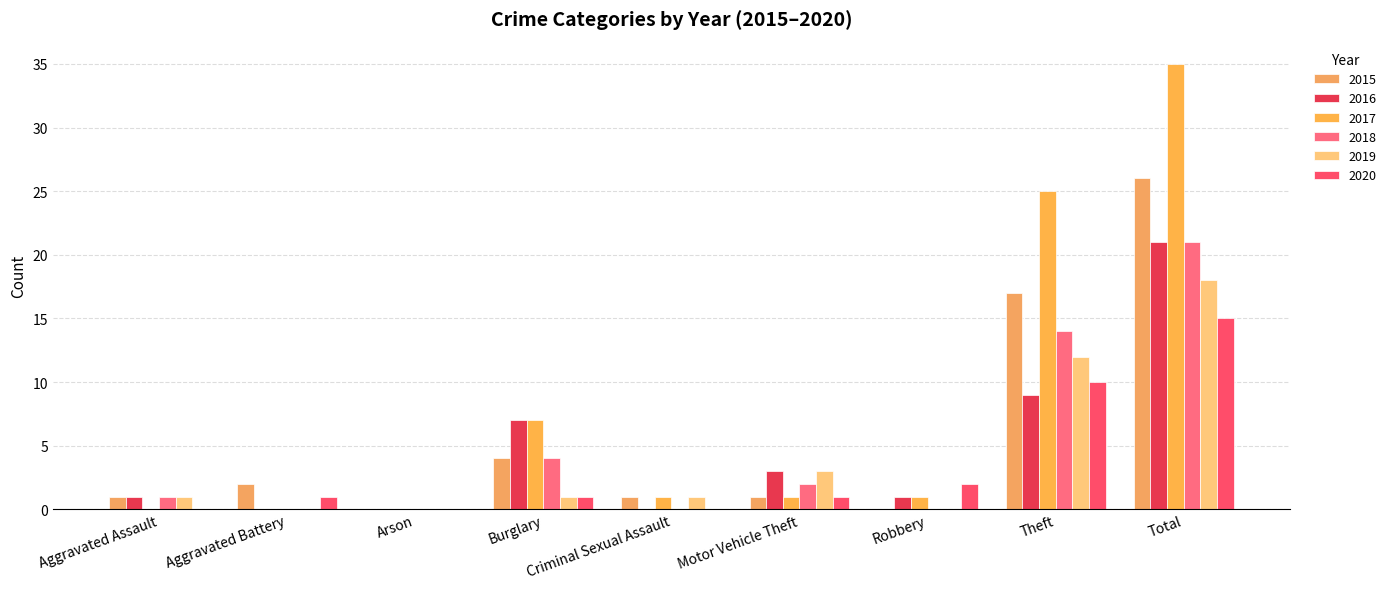

What are all the series names shown in the legend?

2015, 2016, 2017, 2018, 2019, 2020